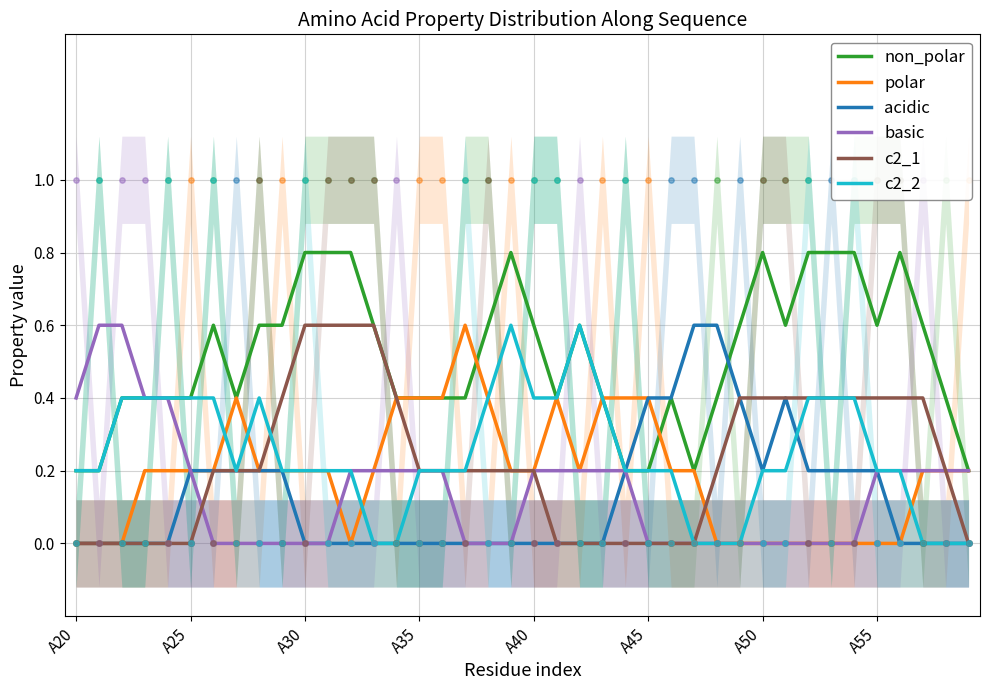

Is it true that non_polar equals 1.0 at A40?

False